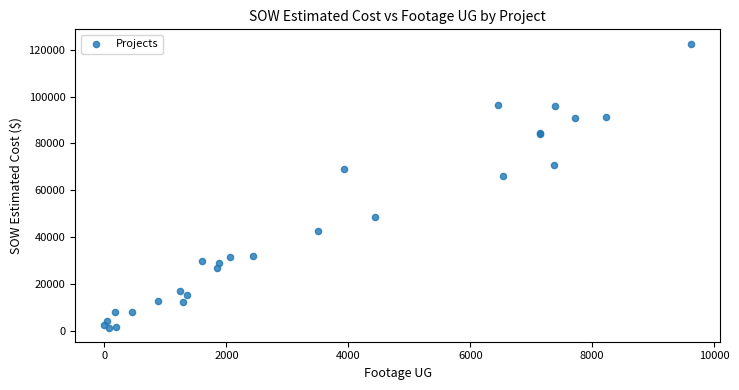

What Y value in the scatter plot is closest to 62029?

66271.5